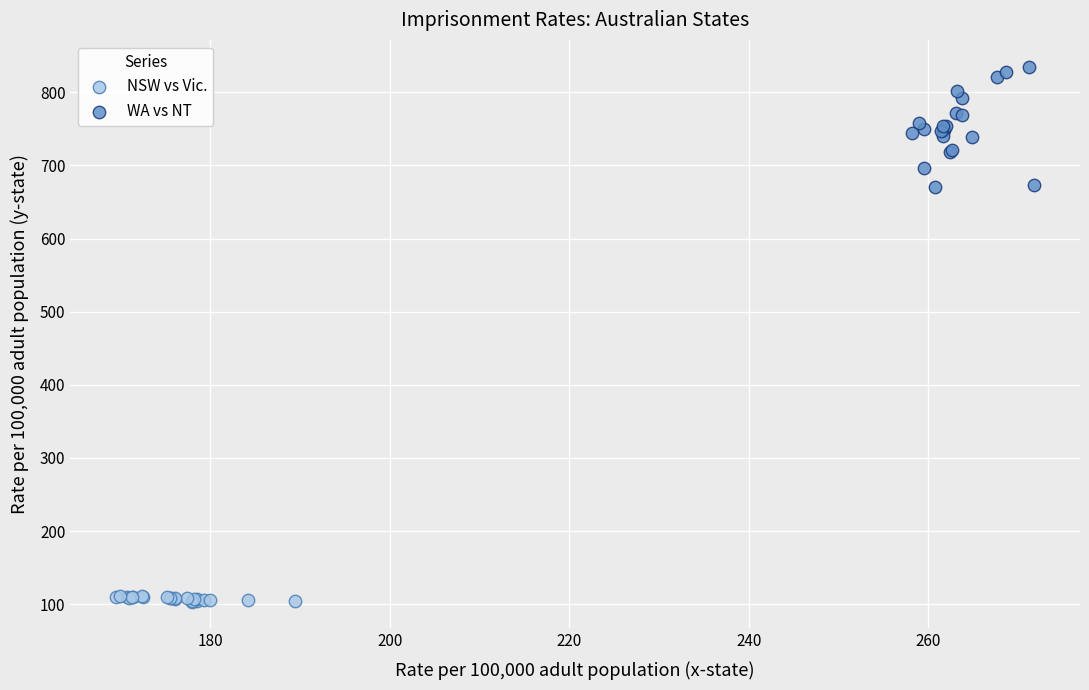

Which series has the largest Y range (max minus min)?

WA vs NT